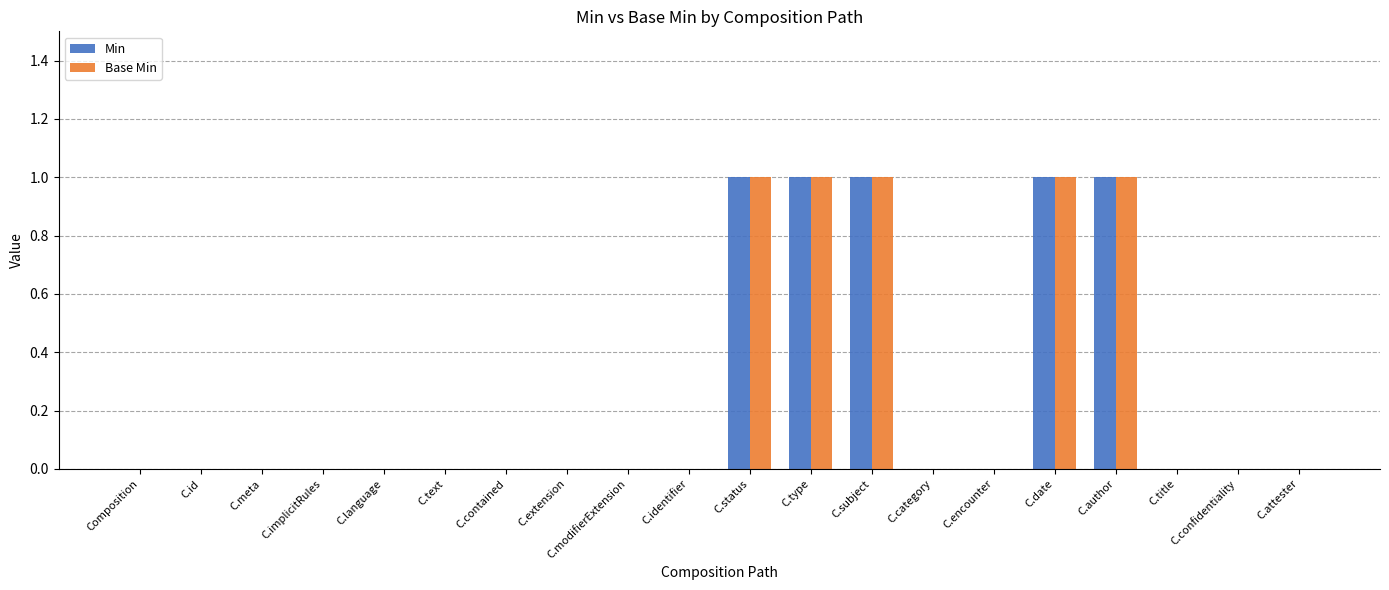

What is the sum of all Min values?

5